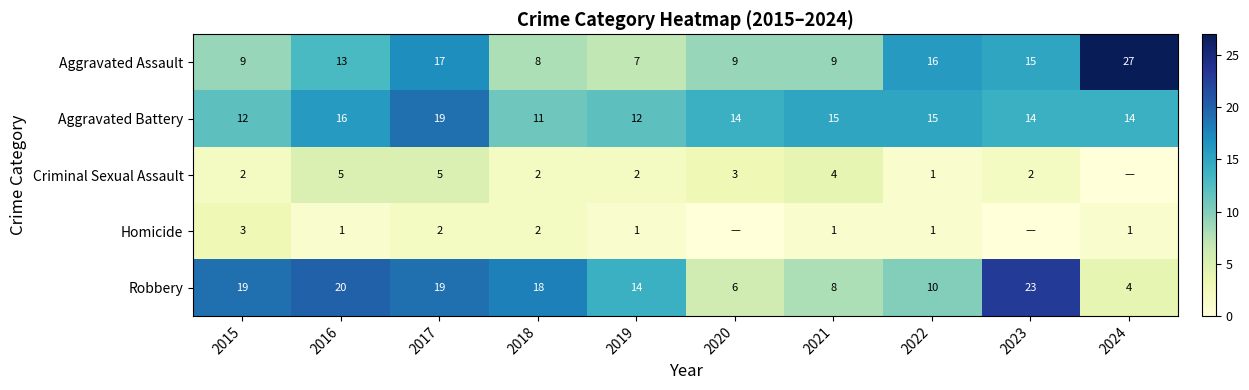

Between 2018 and 2017, which is larger?

2017